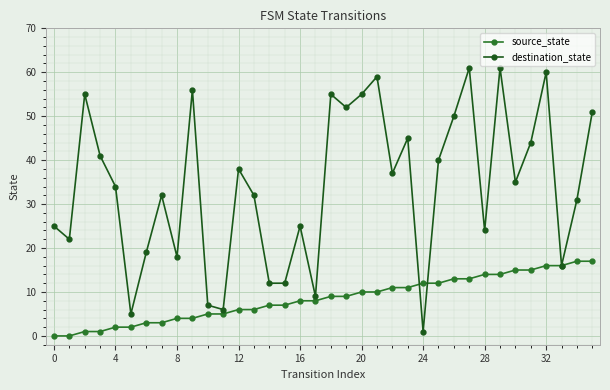

Which category has the highest value in the destination_state series?

27